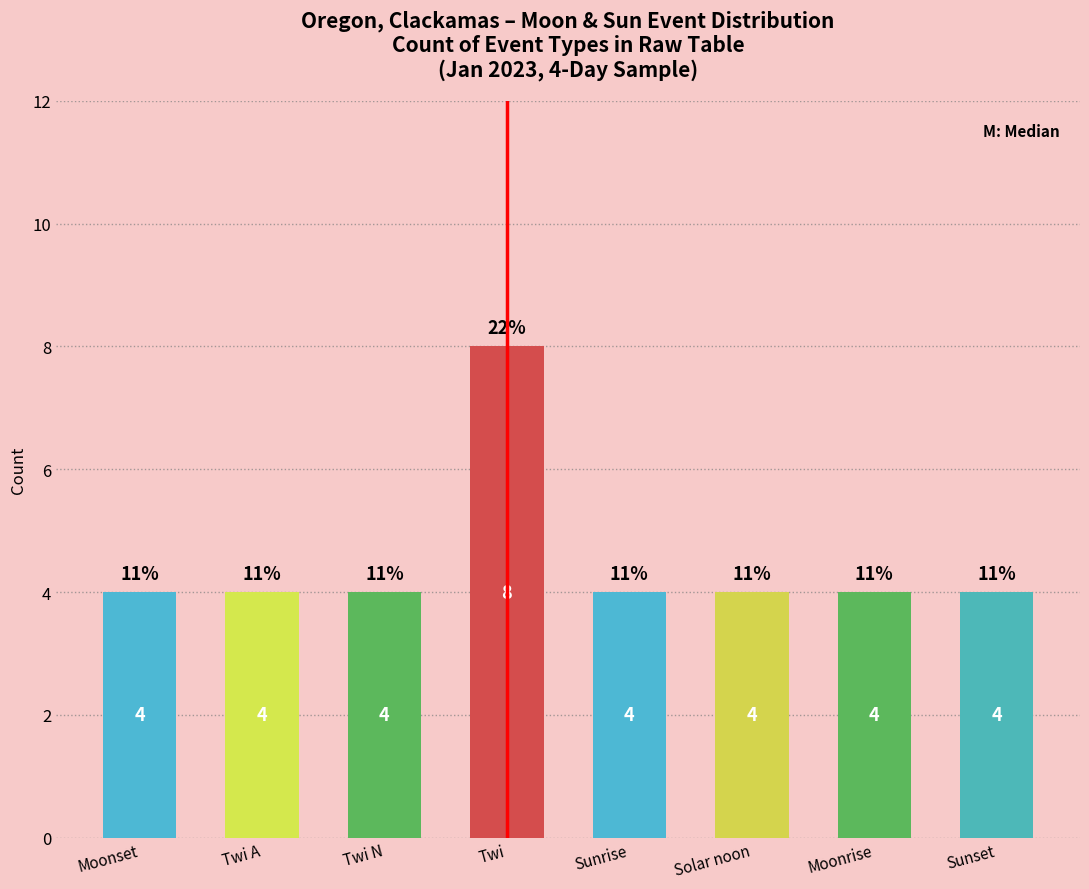

Reading right to left, transcribe all the data shown in this chart.

Sunset=4	Moonrise=4	Solar noon=4	Sunrise=4	Twi=8	Twi N=4	Twi A=4	Moonset=4